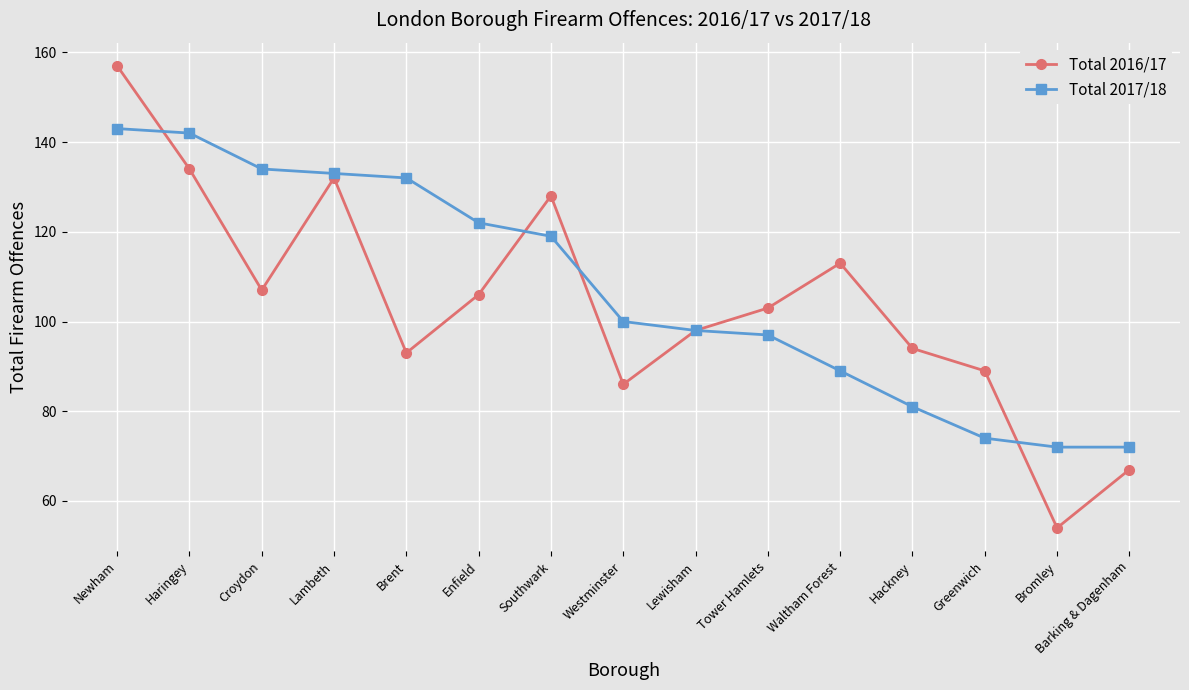

Rank the series at Barking & Dagenham from highest to lowest value.

Total 2017/18, Total 2016/17